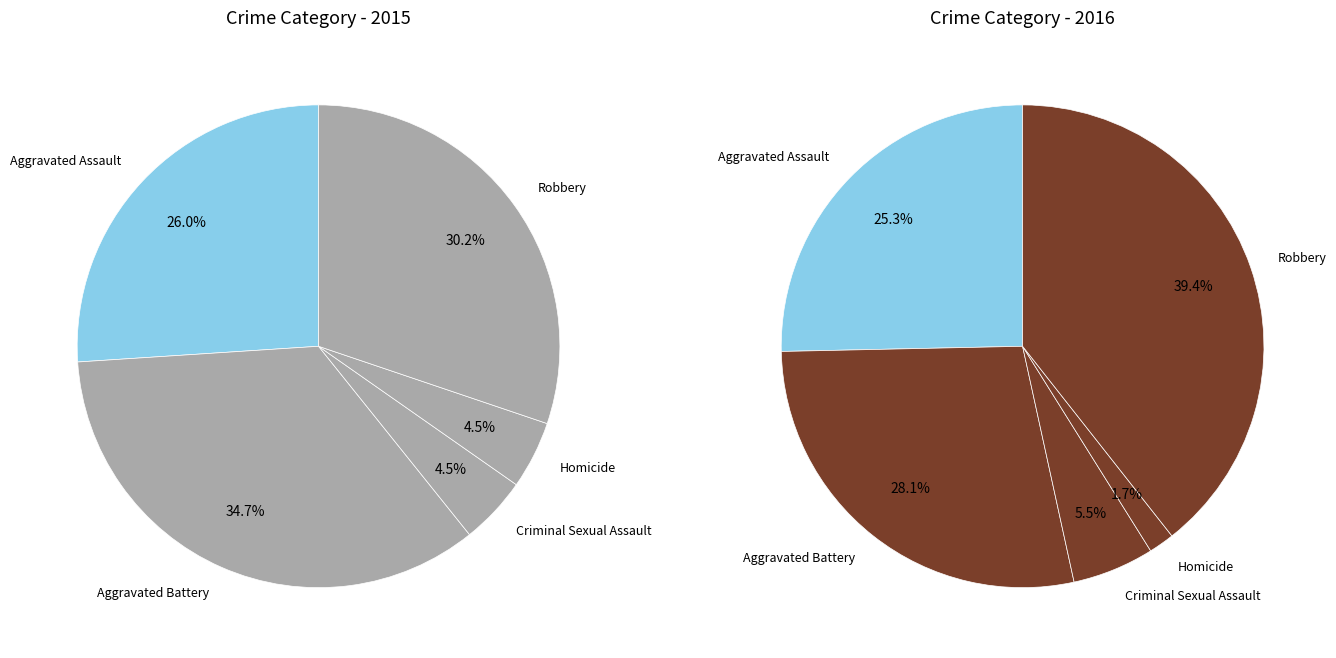

What percentage is the Criminal Sexual Assault slice, to the nearest percent?

5%